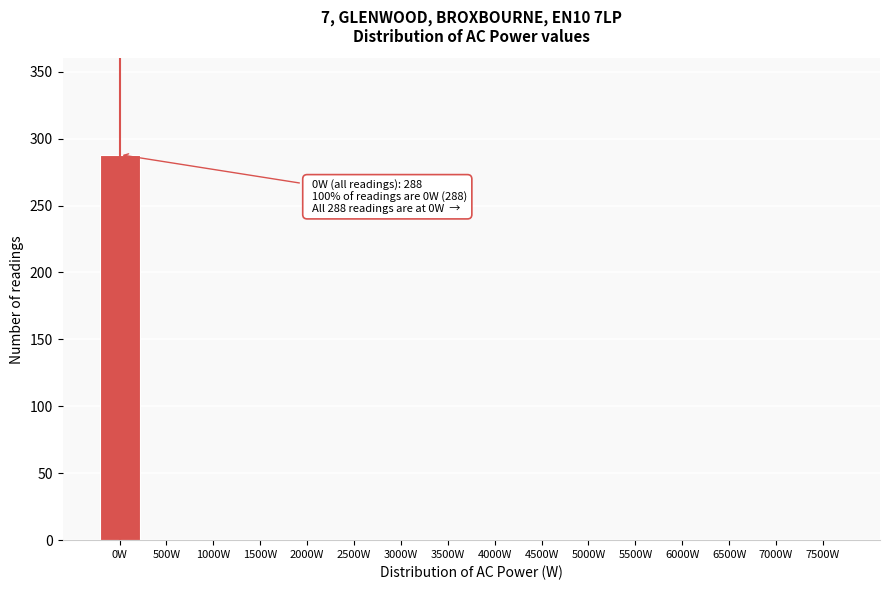

Reading left to right, transcribe all the data shown in this chart.

0W=288	500W=0	1000W=0	1500W=0	2000W=0	2500W=0	3000W=0	3500W=0	4000W=0	4500W=0	5000W=0	5500W=0	6000W=0	6500W=0	7000W=0	7500W=0